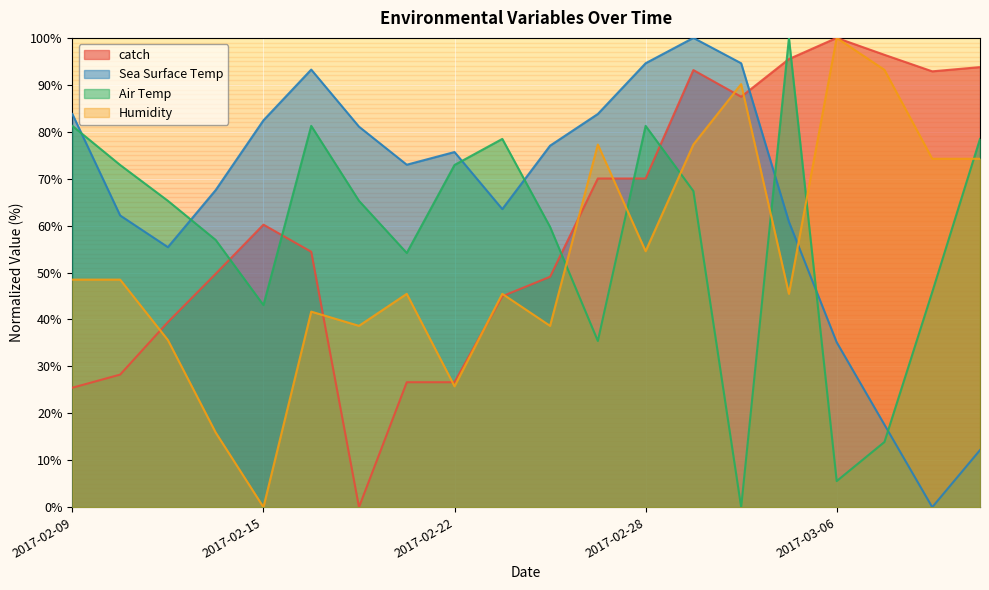

Rank the categories by Air Temp value from lowest to highest.

2017-03-02, 2017-03-06, 2017-03-07, 2017-02-27, 2017-02-15, 2017-03-08, 2017-02-21, 2017-02-14, 2017-02-24, 2017-02-13, 2017-02-17, 2017-03-01, 2017-02-10, 2017-02-22, 2017-02-23, 2017-03-09, 2017-02-09, 2017-02-16, 2017-02-28, 2017-03-03